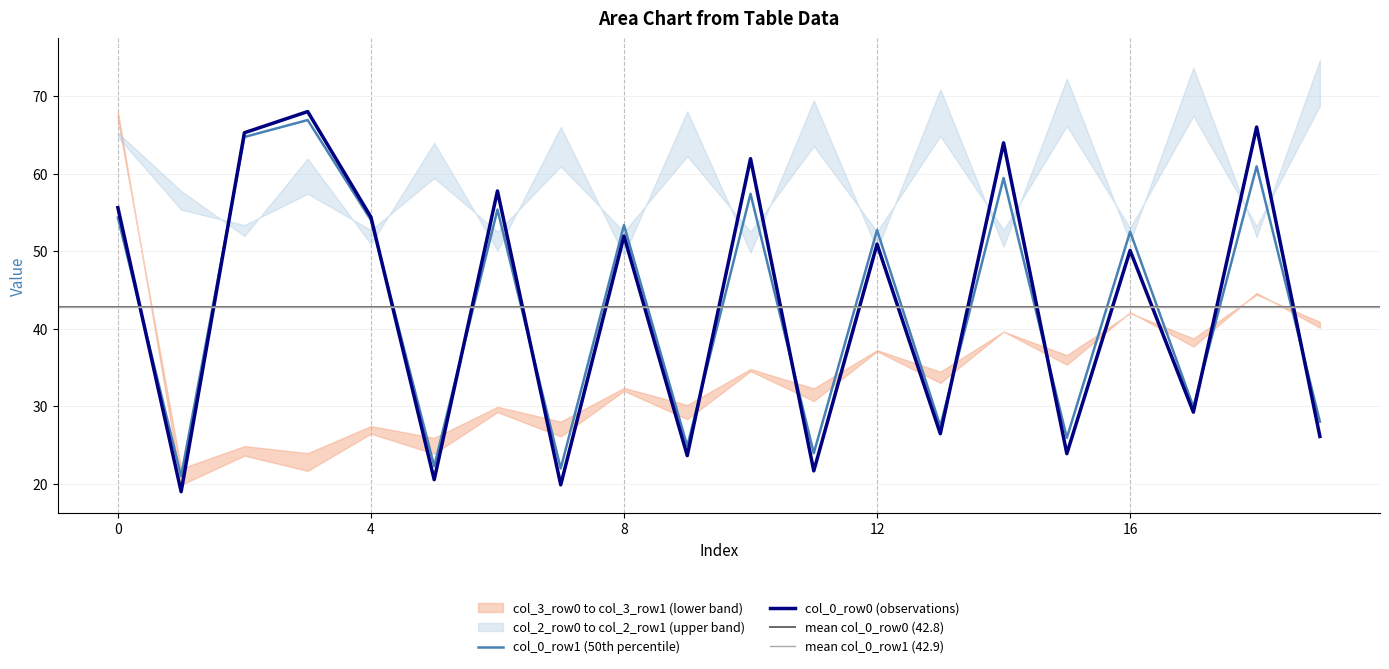

Count the number of categories in the chart.

20